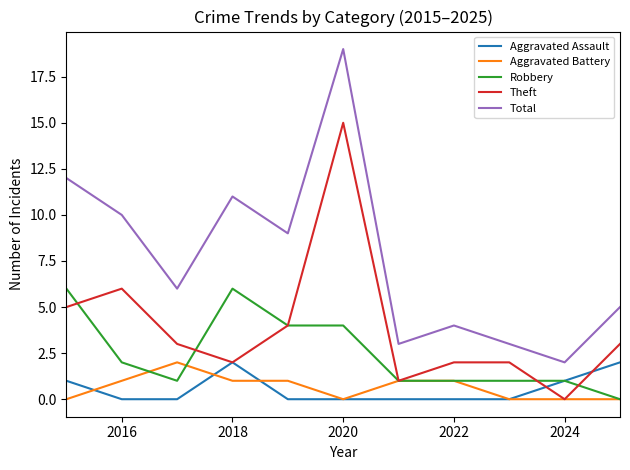

Which series has the widest spread of values?

Total